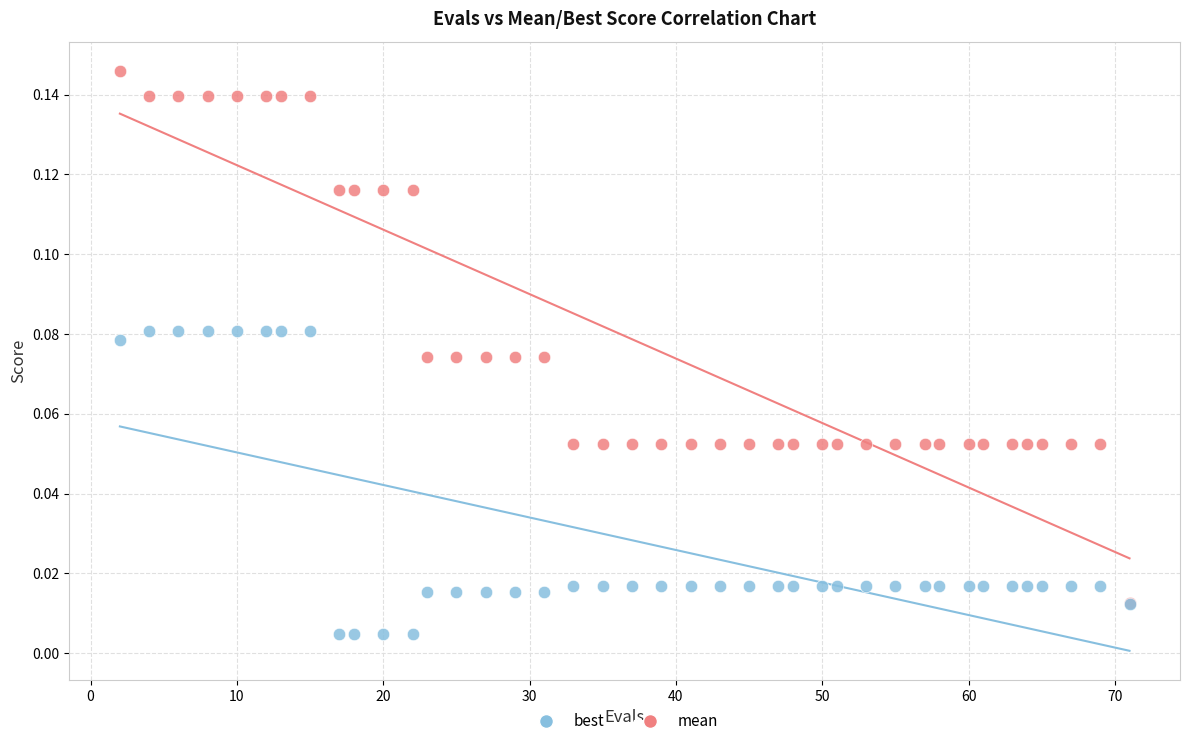

What are all the series names shown in the legend?

best, mean